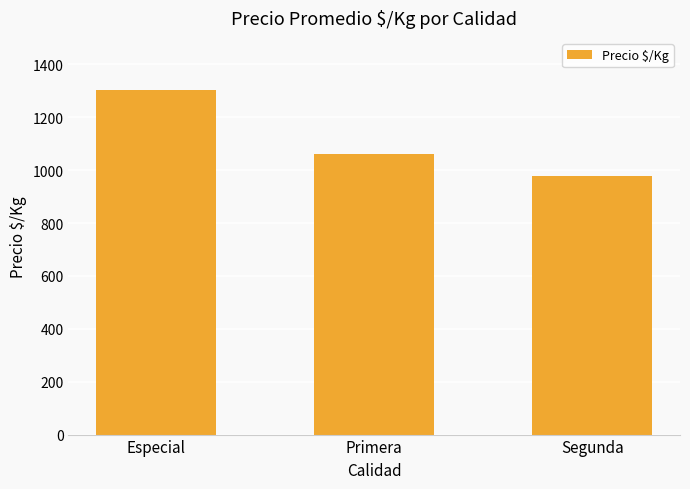

Where is the data nearest to the value 1141?

Primera